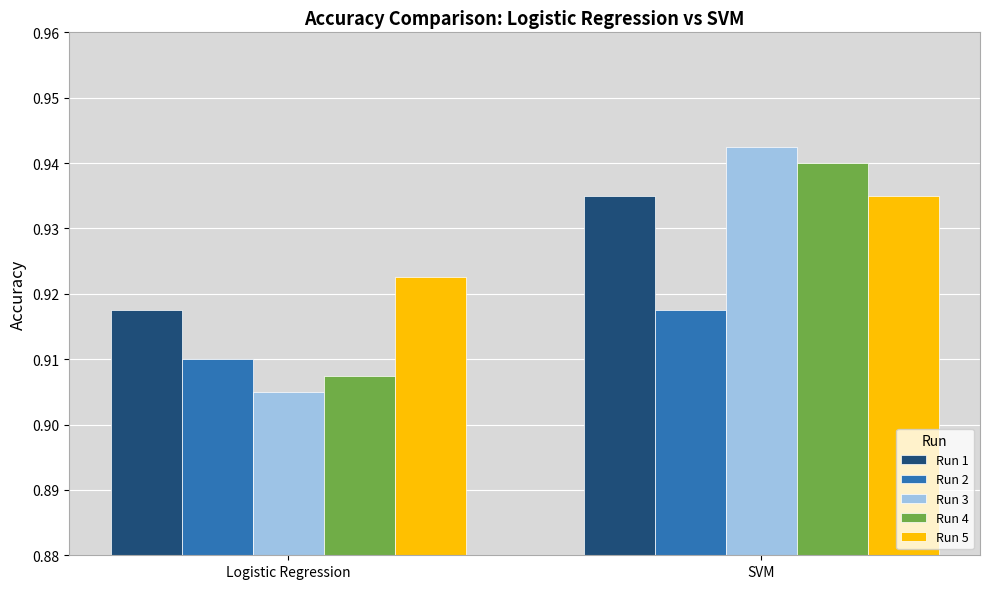

What is the total value across all series at SVM?

4.7